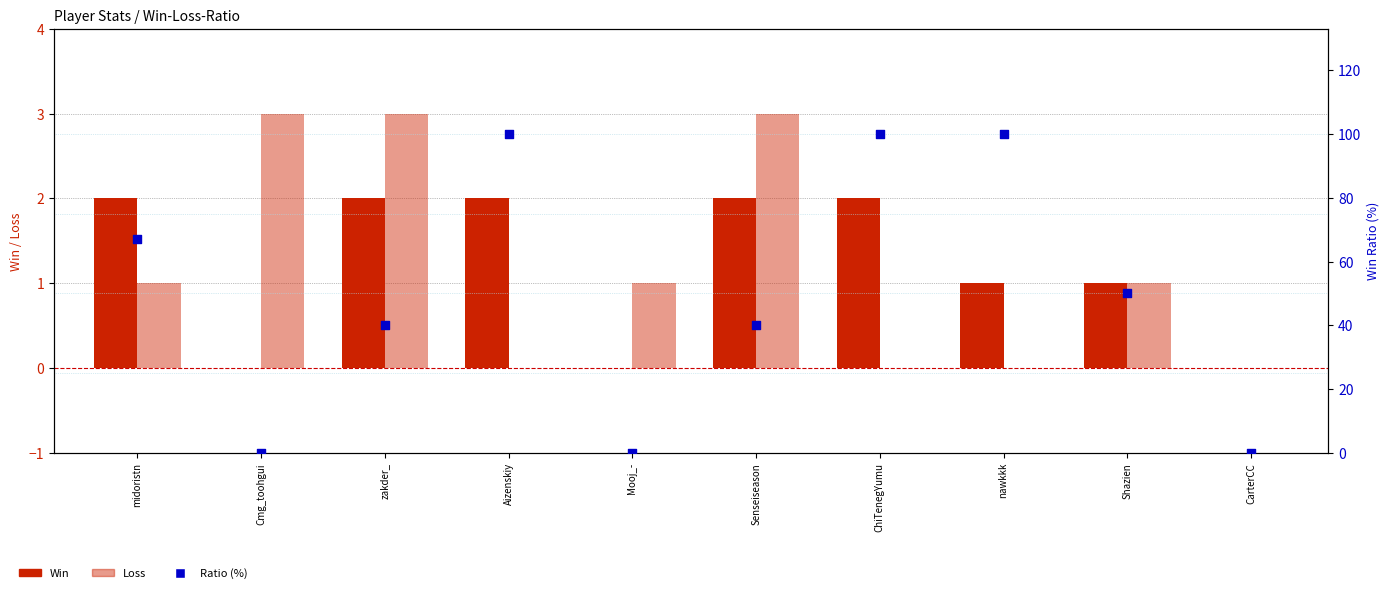

Which series contains the lowest Y value?

Win